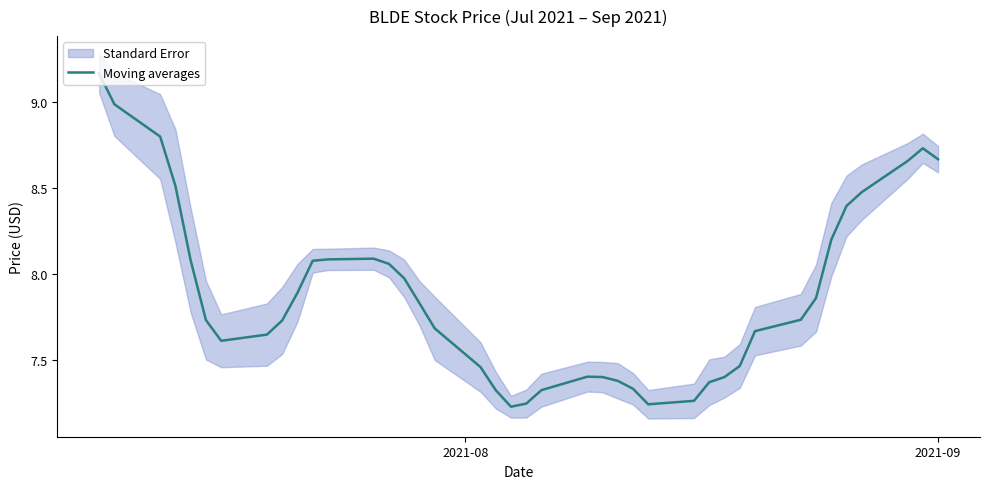

The chart shows a value of 9.6 at 21. True or false?

False